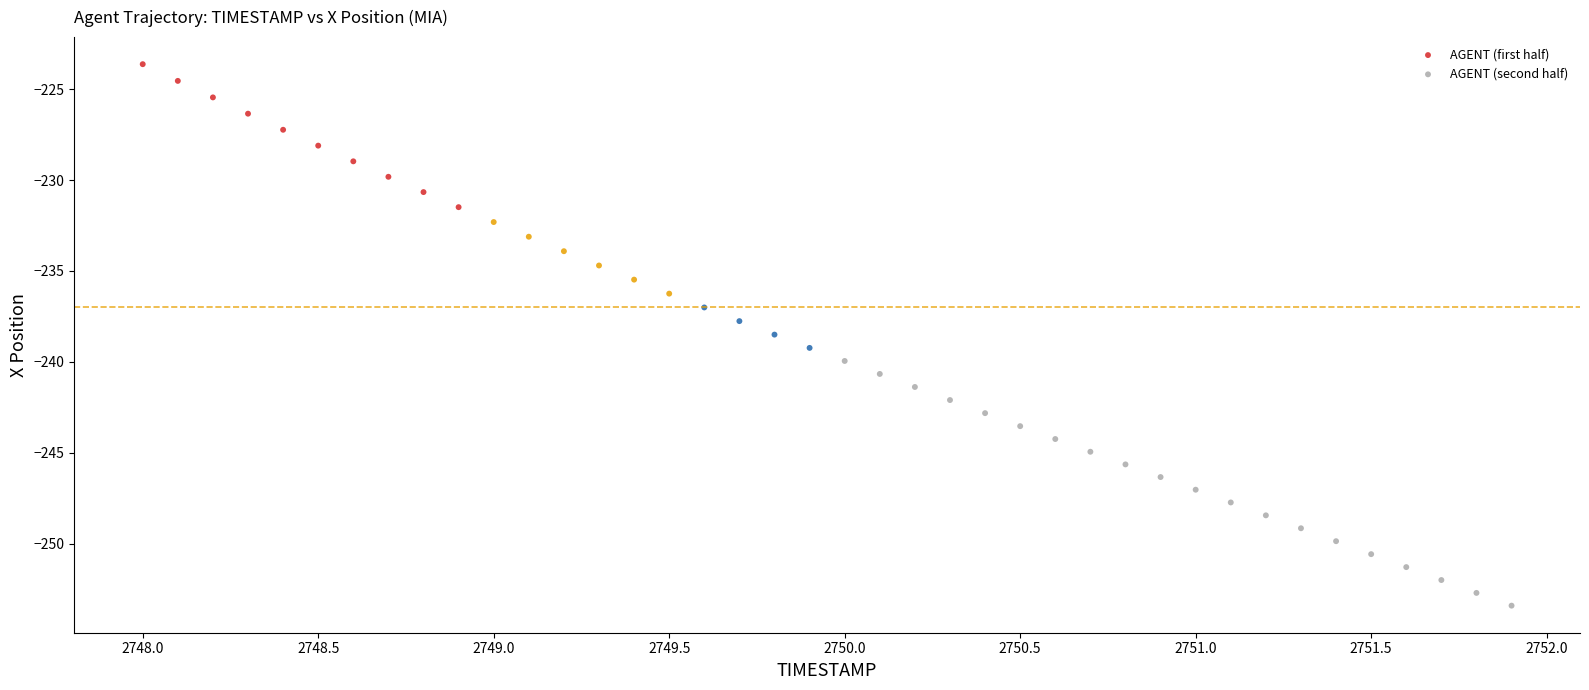

Which series has the widest spread of Y values?

AGENT (first half)